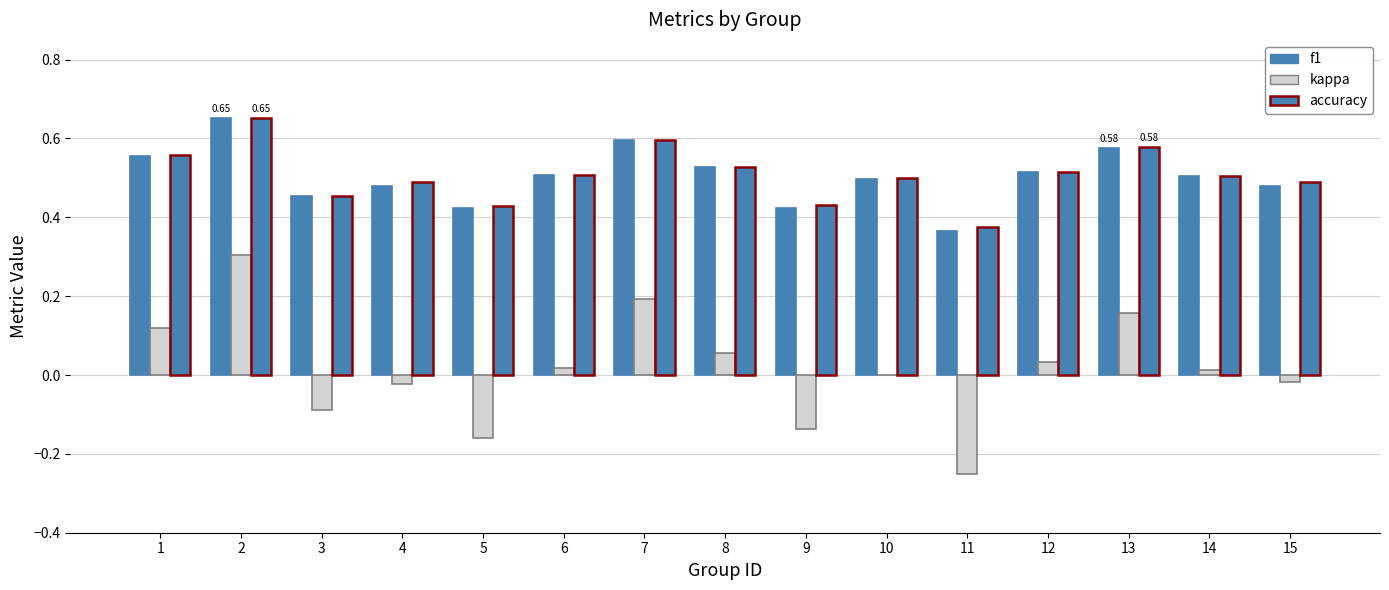

What is the sum of all accuracy values?

7.6